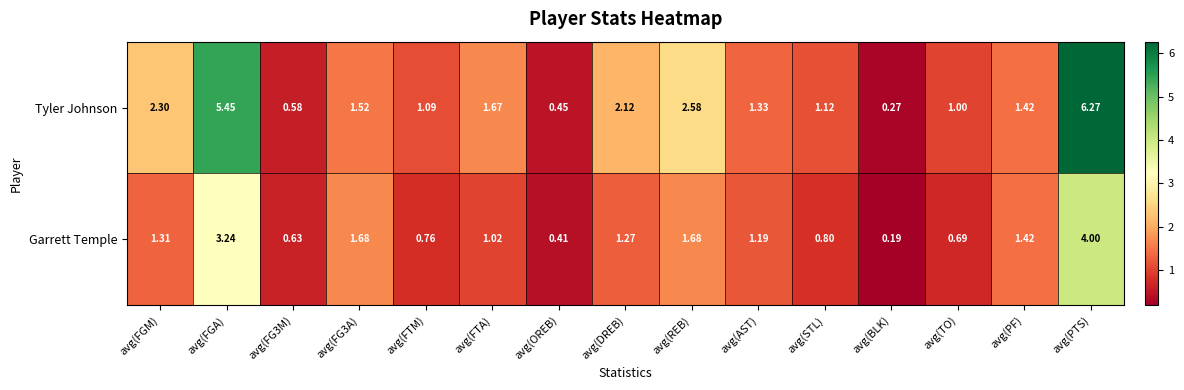

Which series has the largest total across all categories?

Tyler Johnson